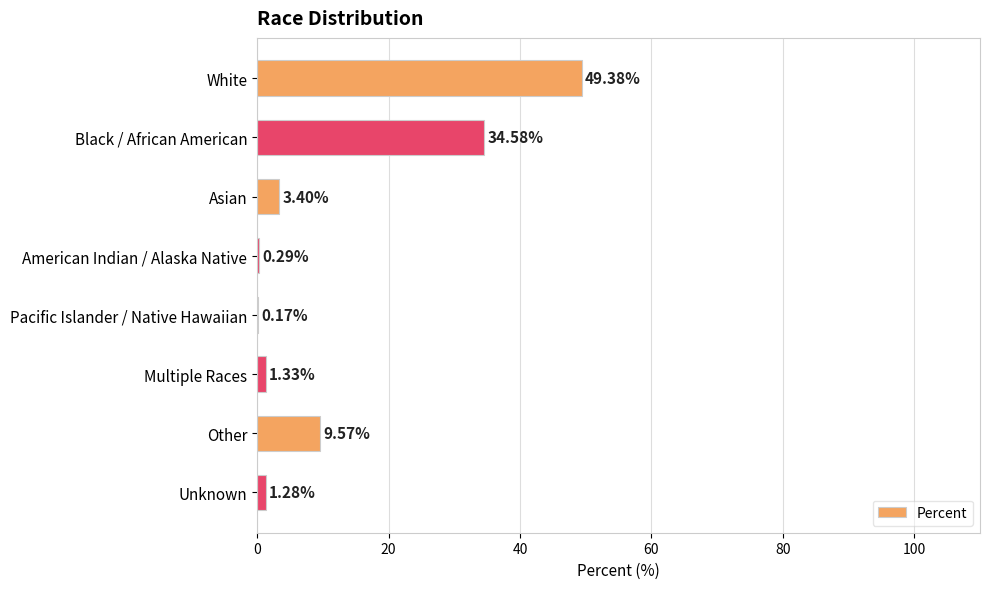

What is the sum of the values at Black / African American and White?

84.0